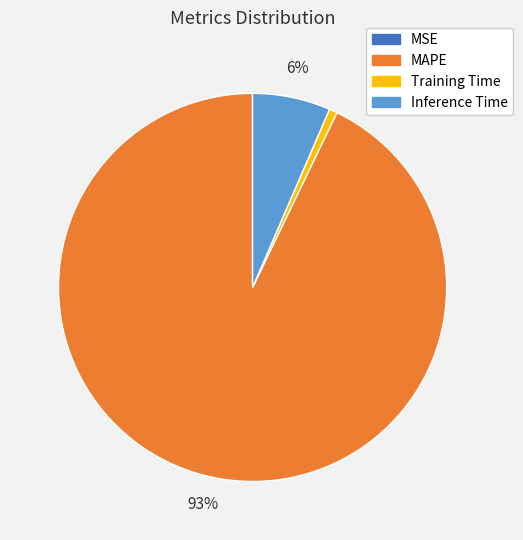

Is there any slice that represents more than half of the pie?

Yes